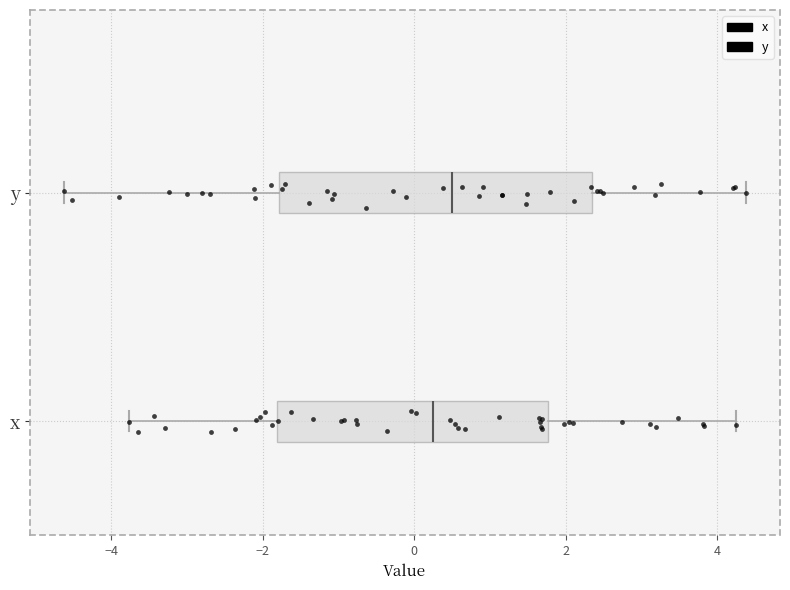

Where does the median line of the box for x sit on the x-axis? The values are not printed on the chart, so give them approximately, as read against the axis.

0.2